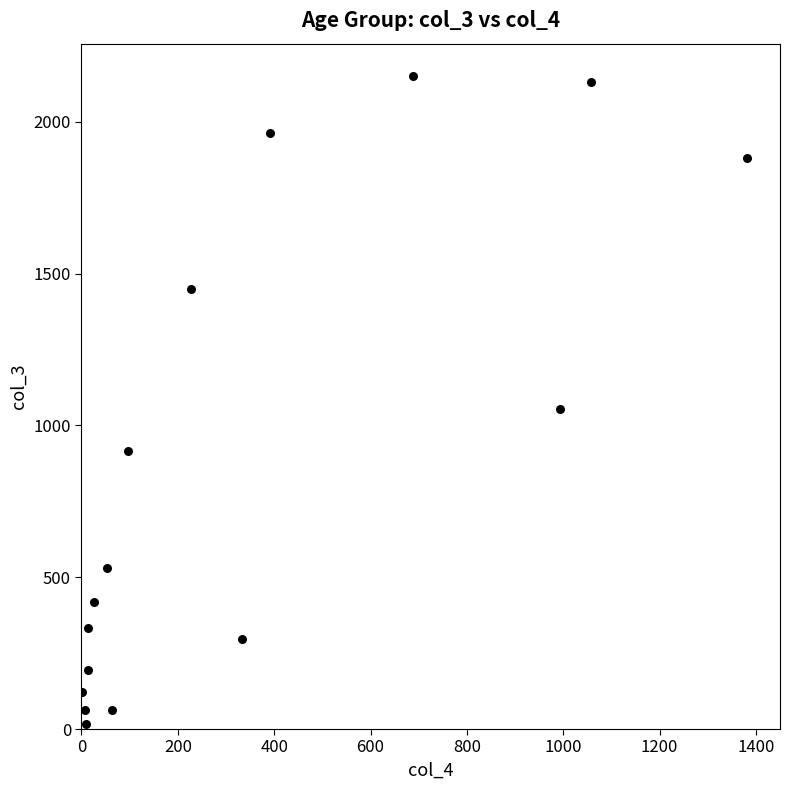

What Y value in the scatter plot is closest to 1083?

1053